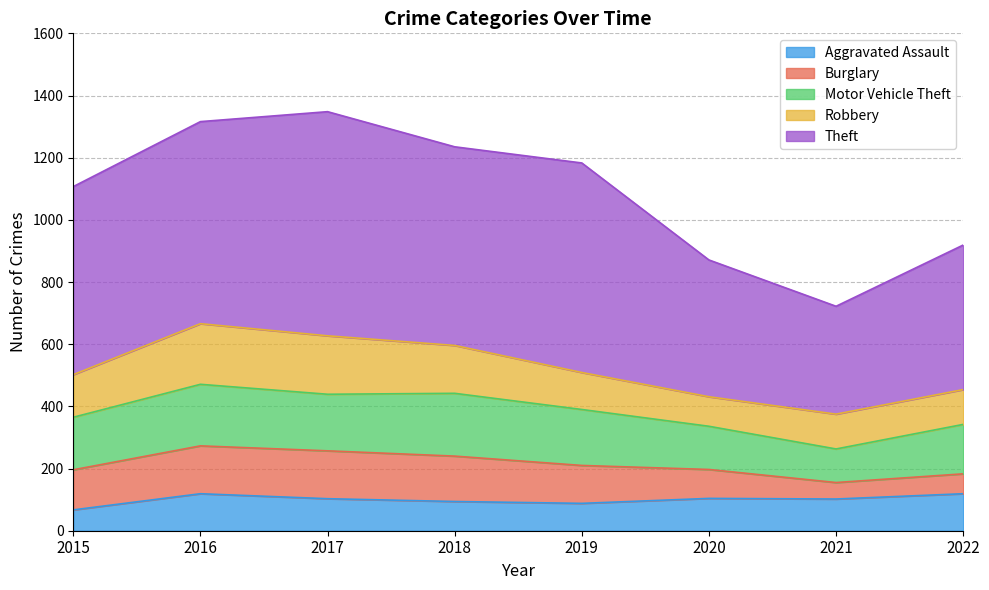

Where is Theft nearest to the value 534?

2022